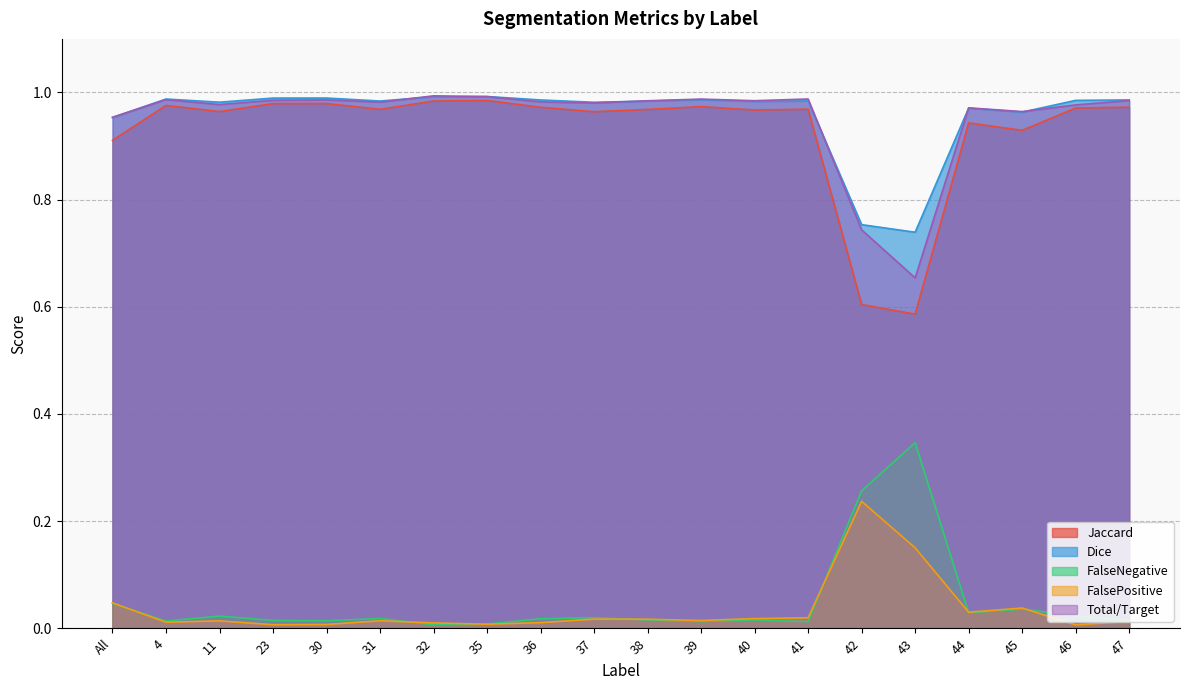

At which label does Jaccard reach its peak?

35